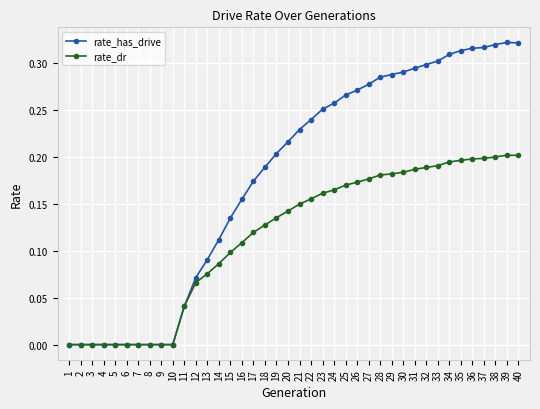

Rank the series by their average value, from highest to lowest.

rate_has_drive, rate_dr